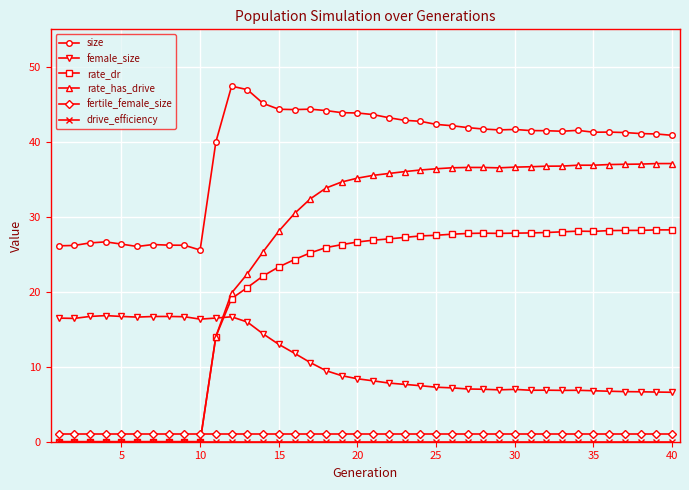

Count the number of categories in the chart.

40